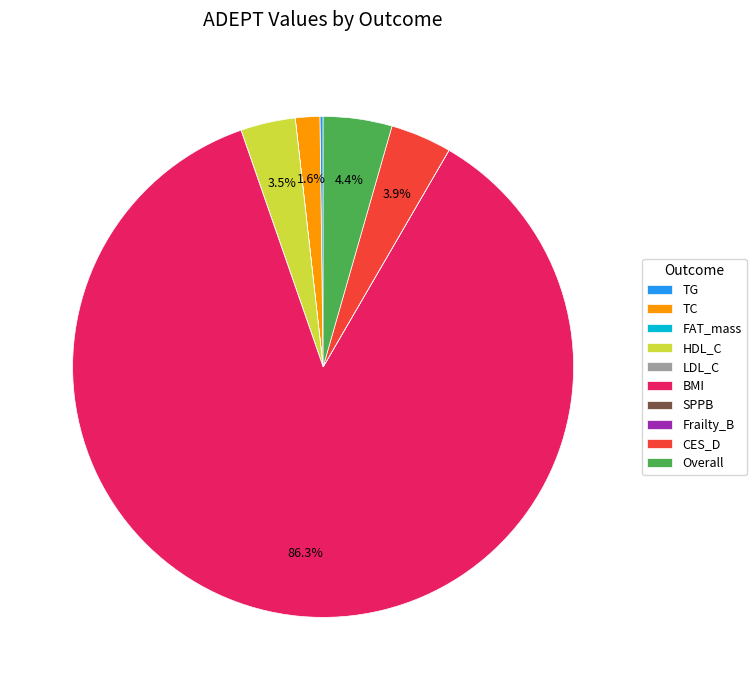

Which slice is the largest?

BMI